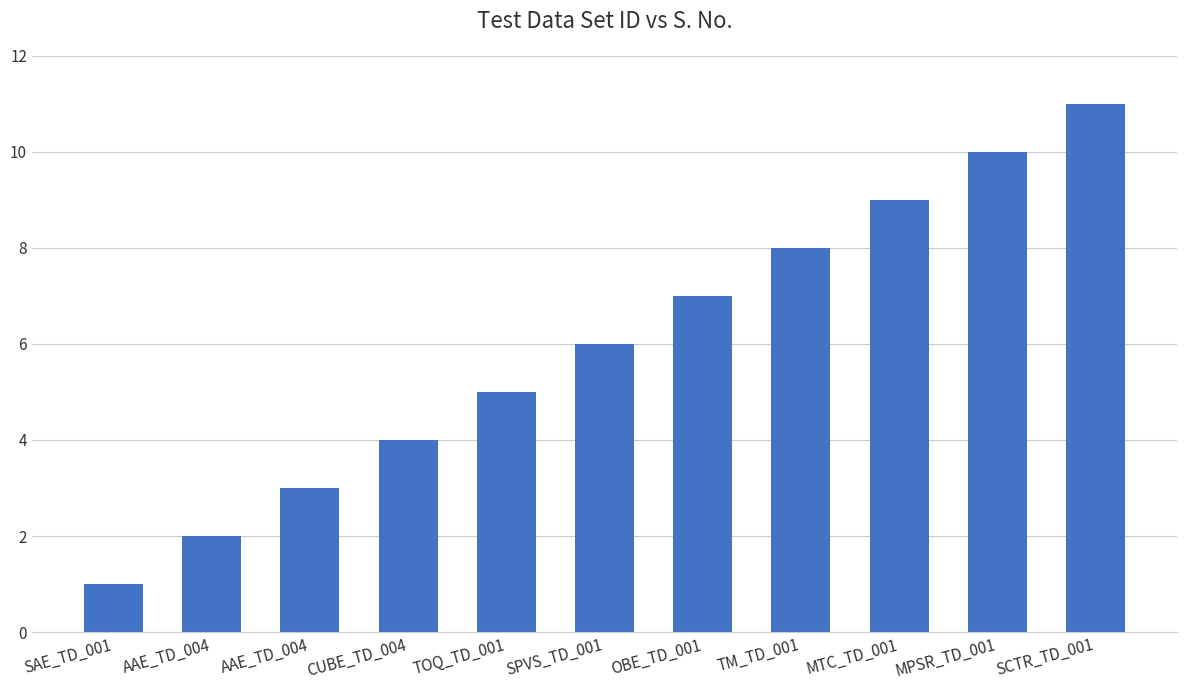

Does the chart contain stacked bars?

No